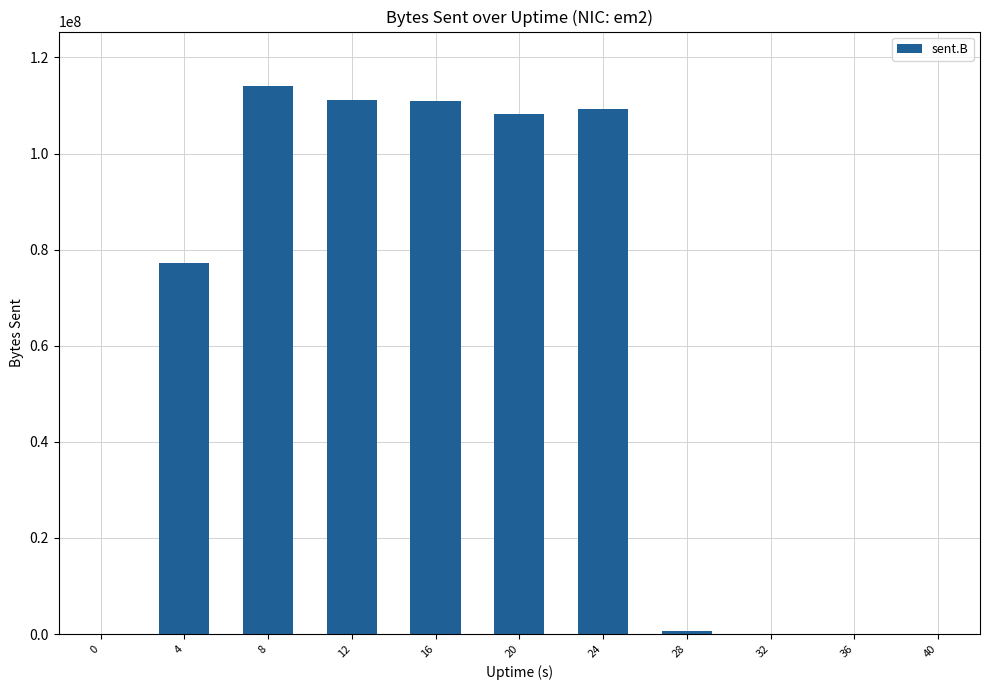

How many series are shown in this chart?

1